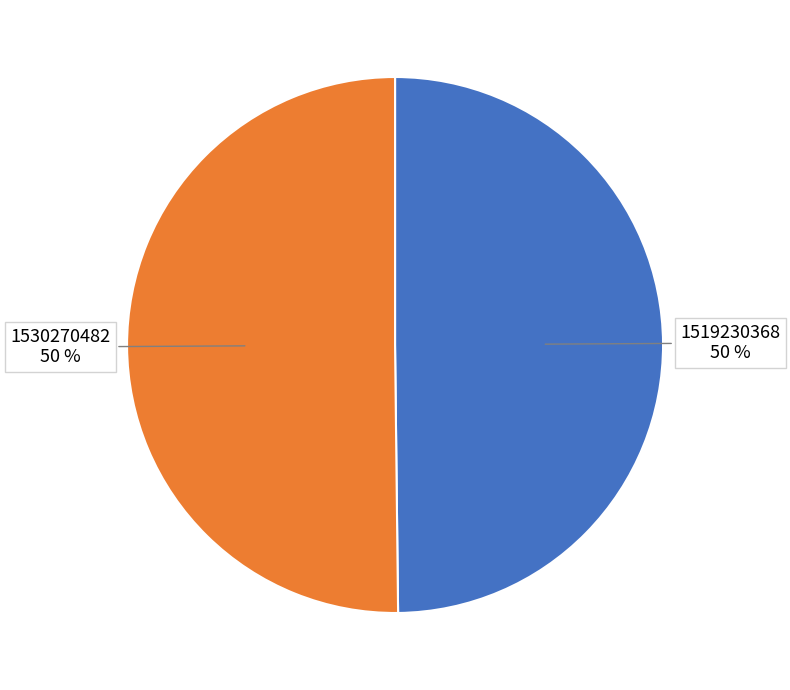

To the nearest percent, what is the average slice percentage?

50%